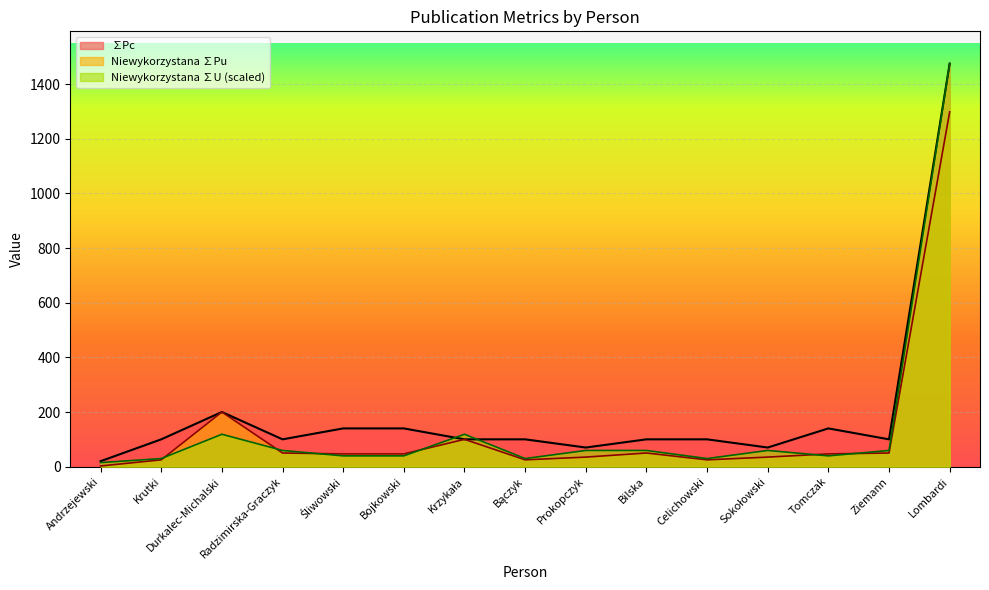

Rank the series at Andrzejewski from highest to lowest value.

∑Pc, Niewykorzystana ∑U, Niewykorzystana ∑Pu